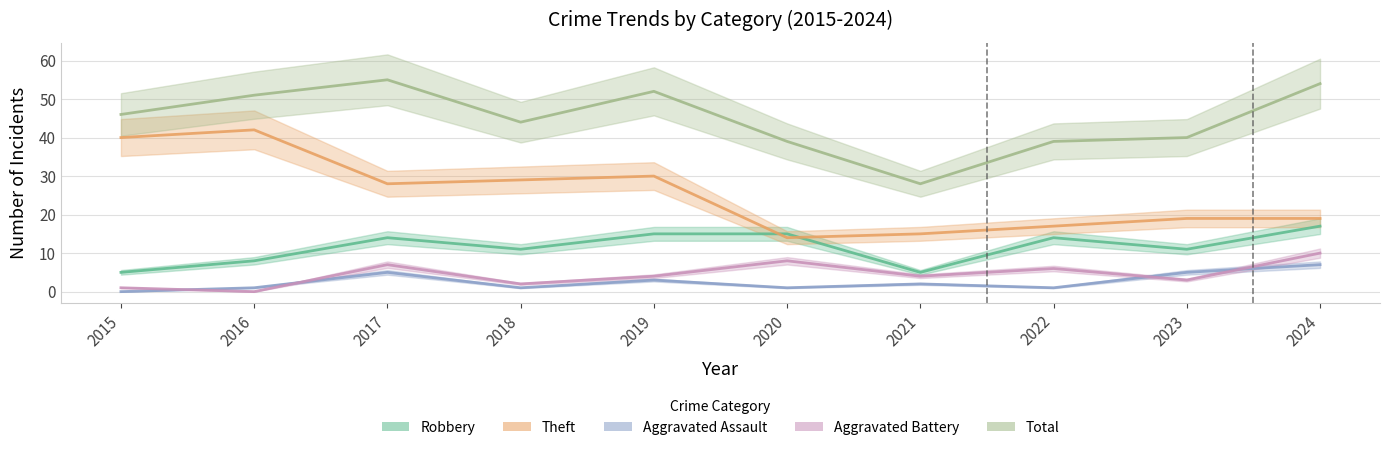

At how many categories does at least one series exceed 37?

9